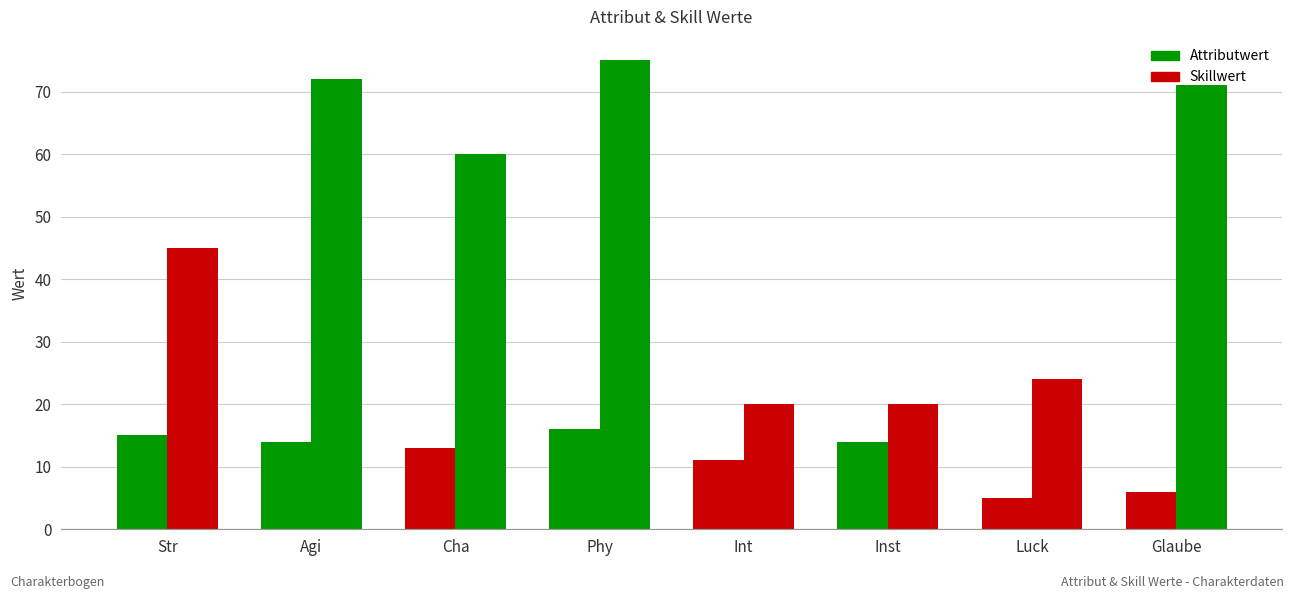

Reading right to left, transcribe all the data shown in this chart.

Attributwert: 6	5	14	11	16	13	14	15
Skillwert: 71	24	20	20	75	60	72	45